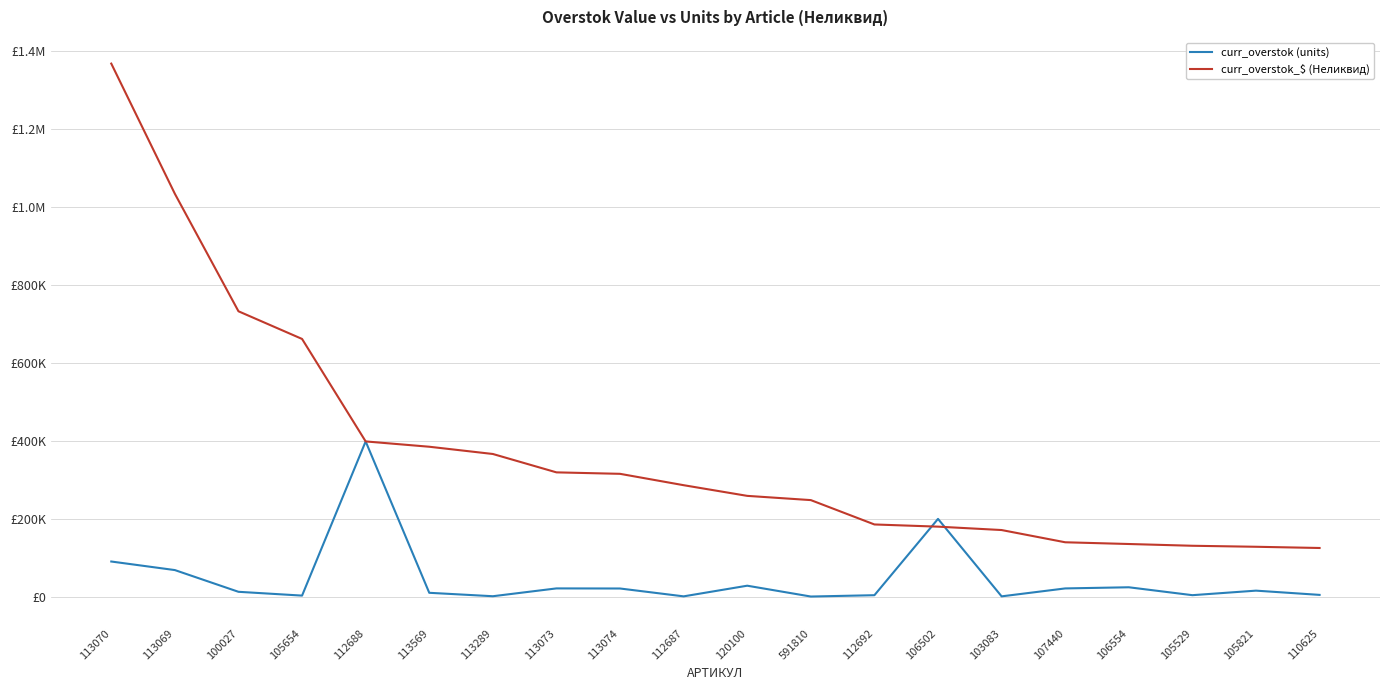

Does the chart have visible grid lines?

Yes